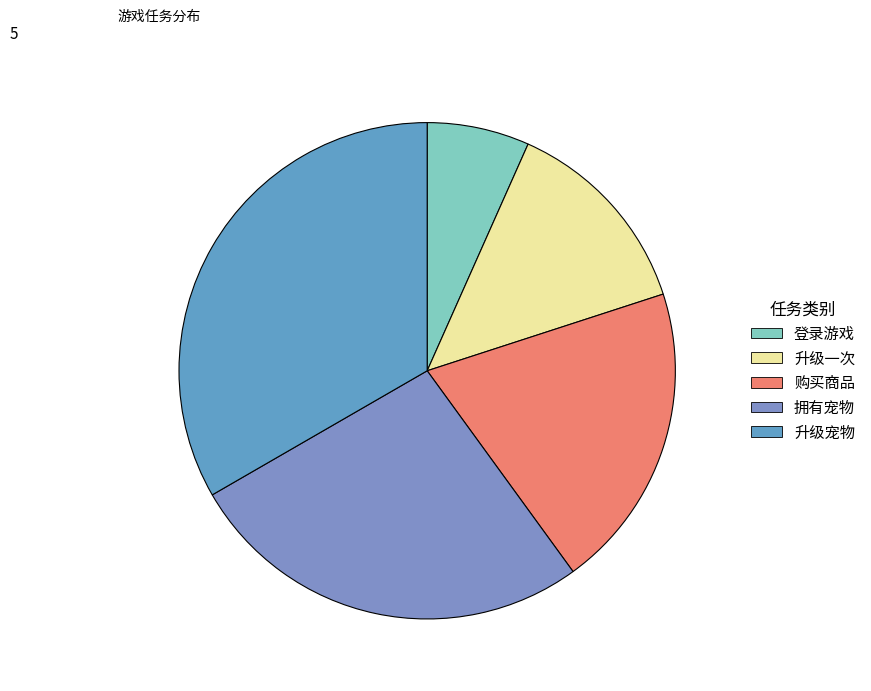

Which category has the biggest portion of the pie?

升级宠物